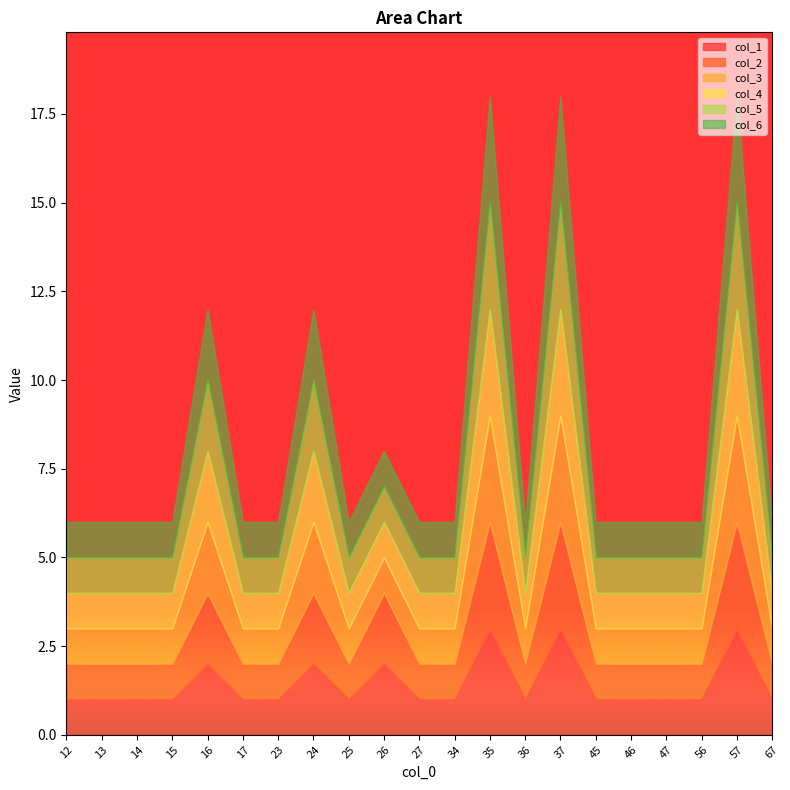

Between 45 and 27, which is larger?

45